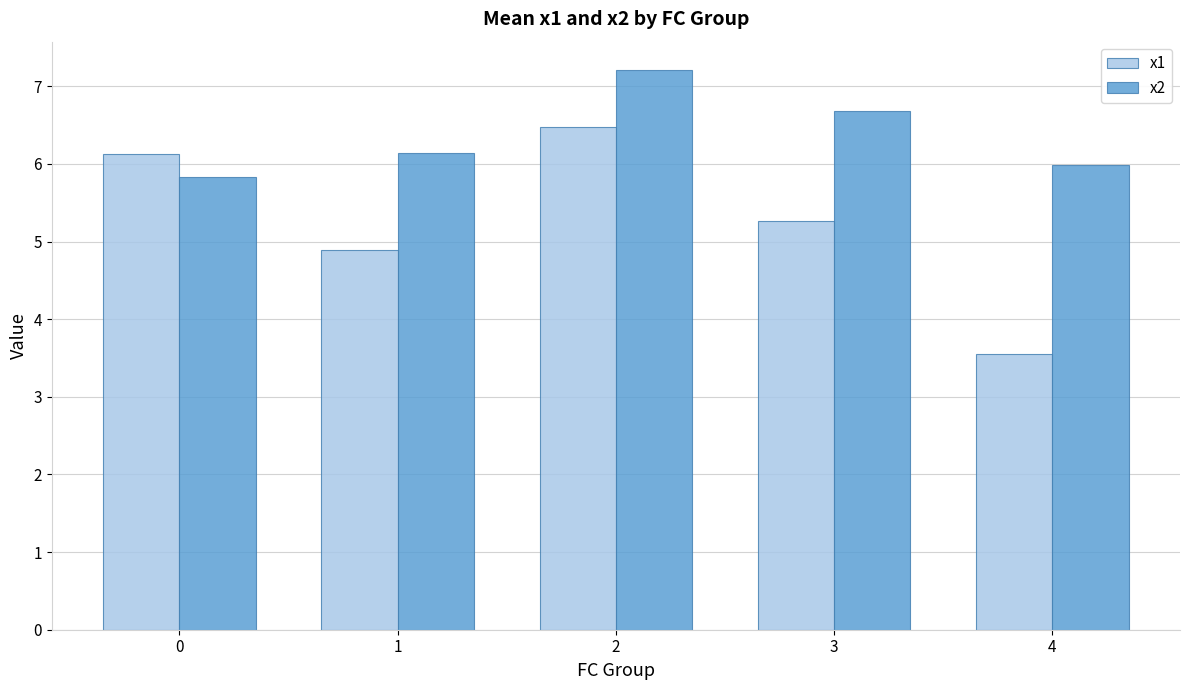

Where is x2 nearest to the value 6?

4